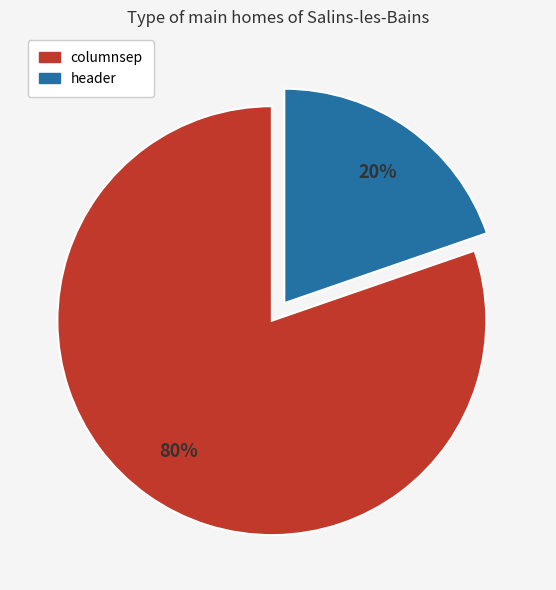

Which slice is the smallest?

header